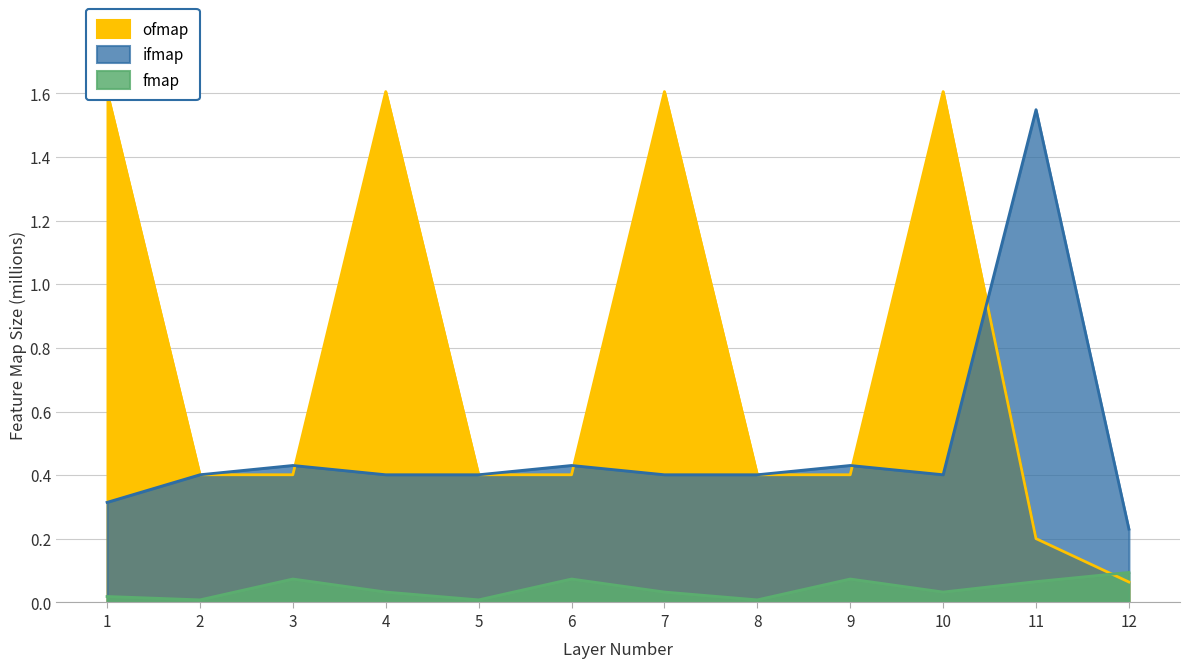

What is the difference between the maximum and minimum values in the fmap series?

0.1